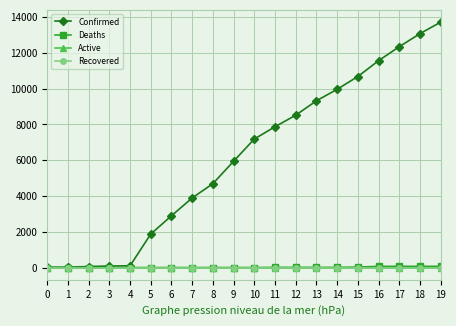

Is this an area chart (filled region under the line)?

No